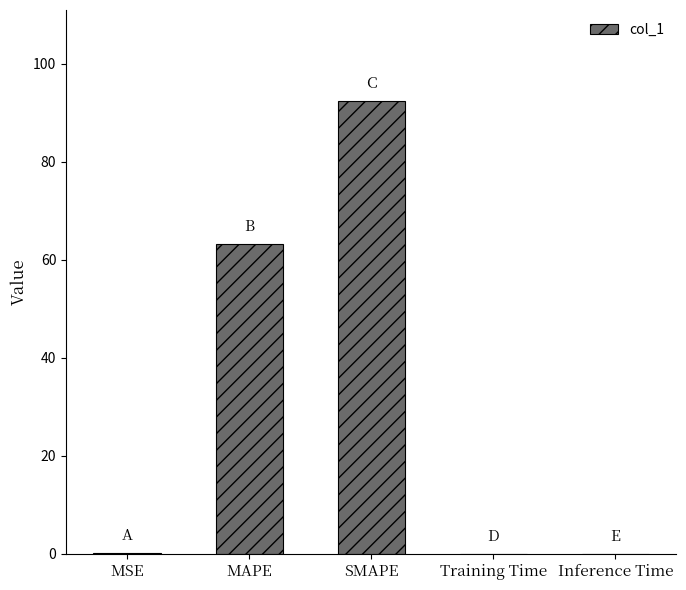

The value at MAPE is 63.2. True or false?

True